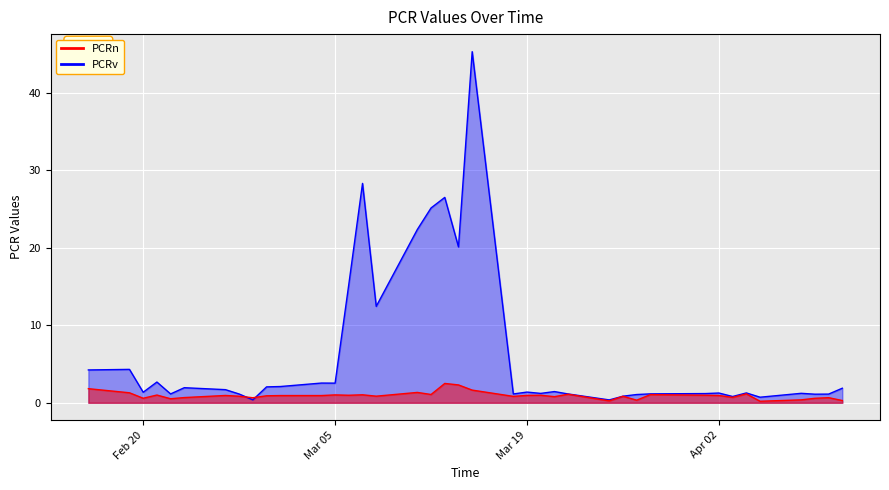

What is the difference between the maximum and minimum values in the PCRv series?

44.9